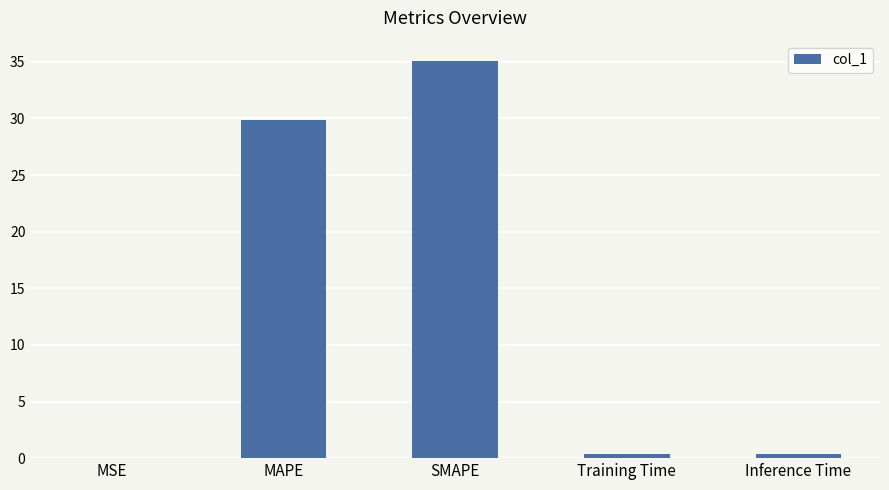

Which label corresponds to the largest value in the chart?

SMAPE